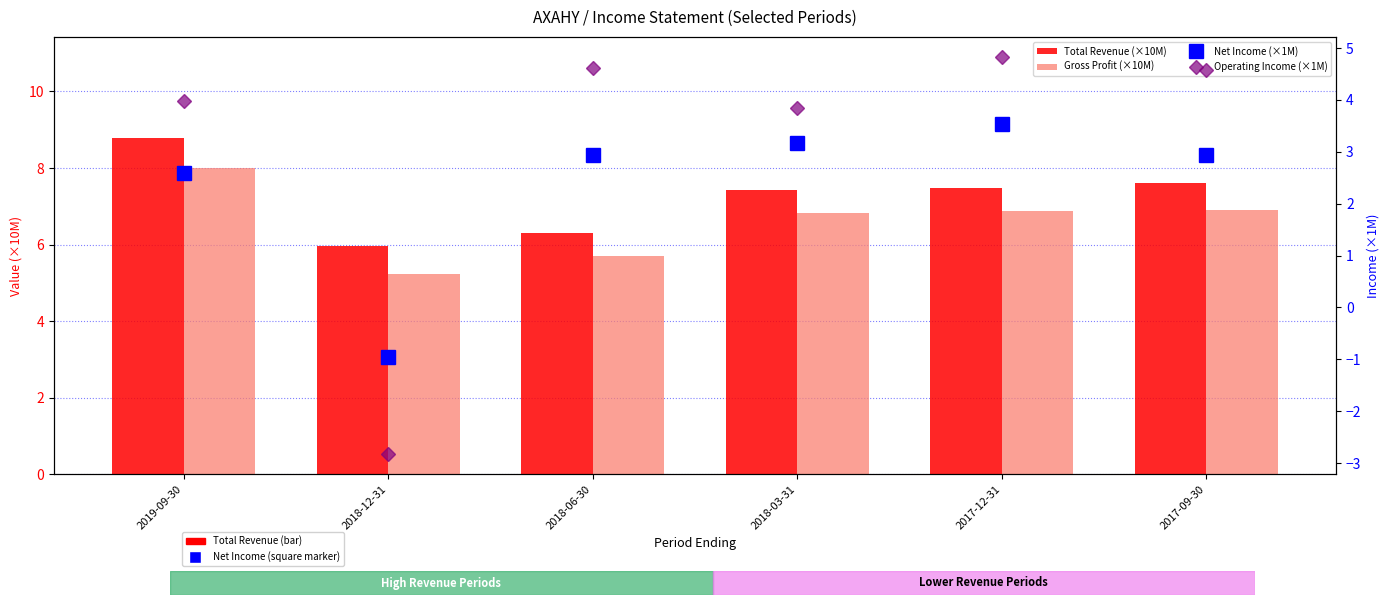

Which category has the lowest value across all series?

2018-12-31